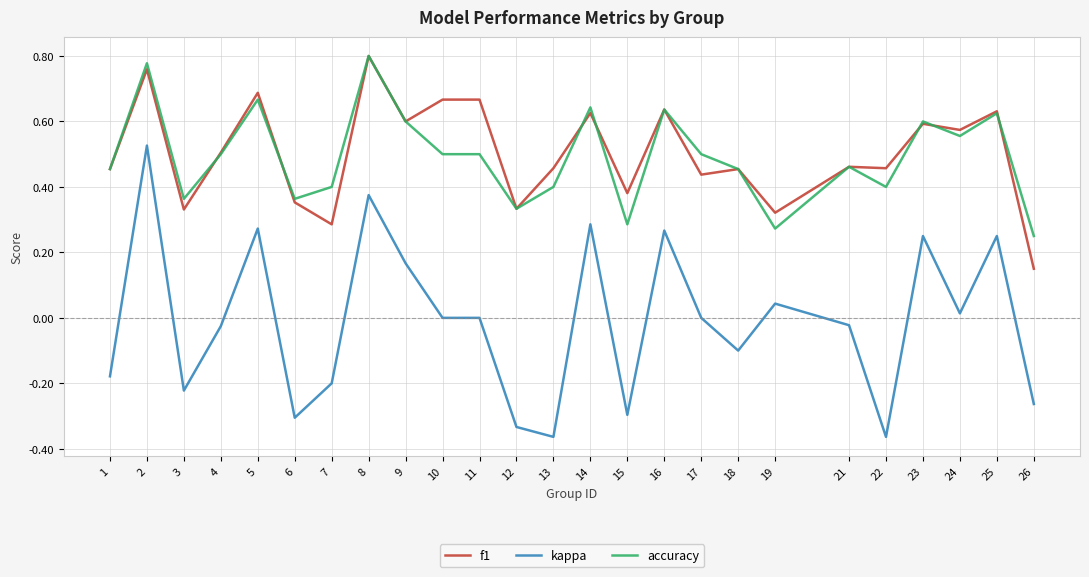

Which category has the lowest value in the f1 series?

26